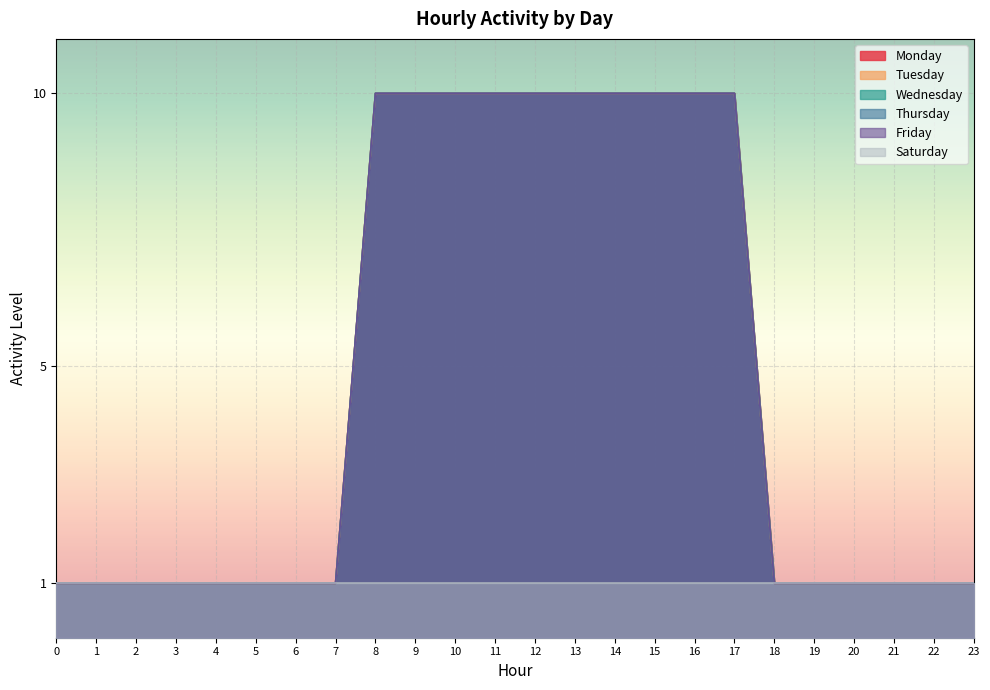

Which label corresponds to the largest value in the chart?

8